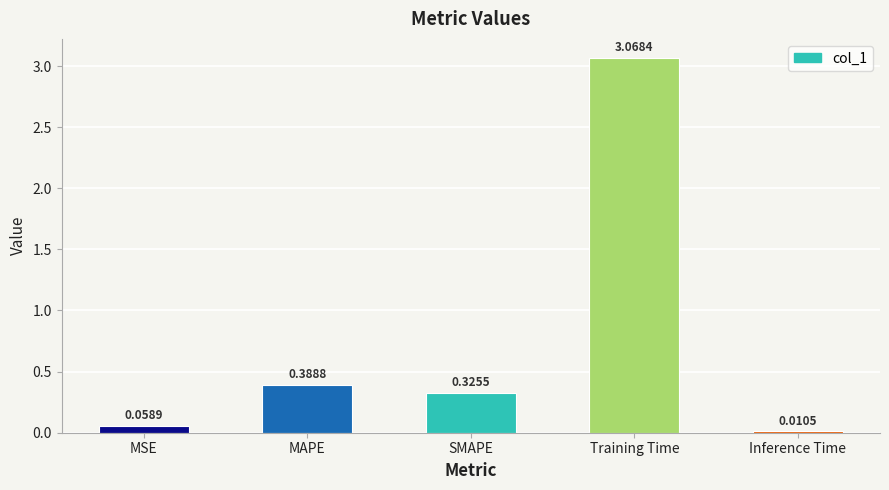

True or false: the data shows 0.5 at MAPE.

False